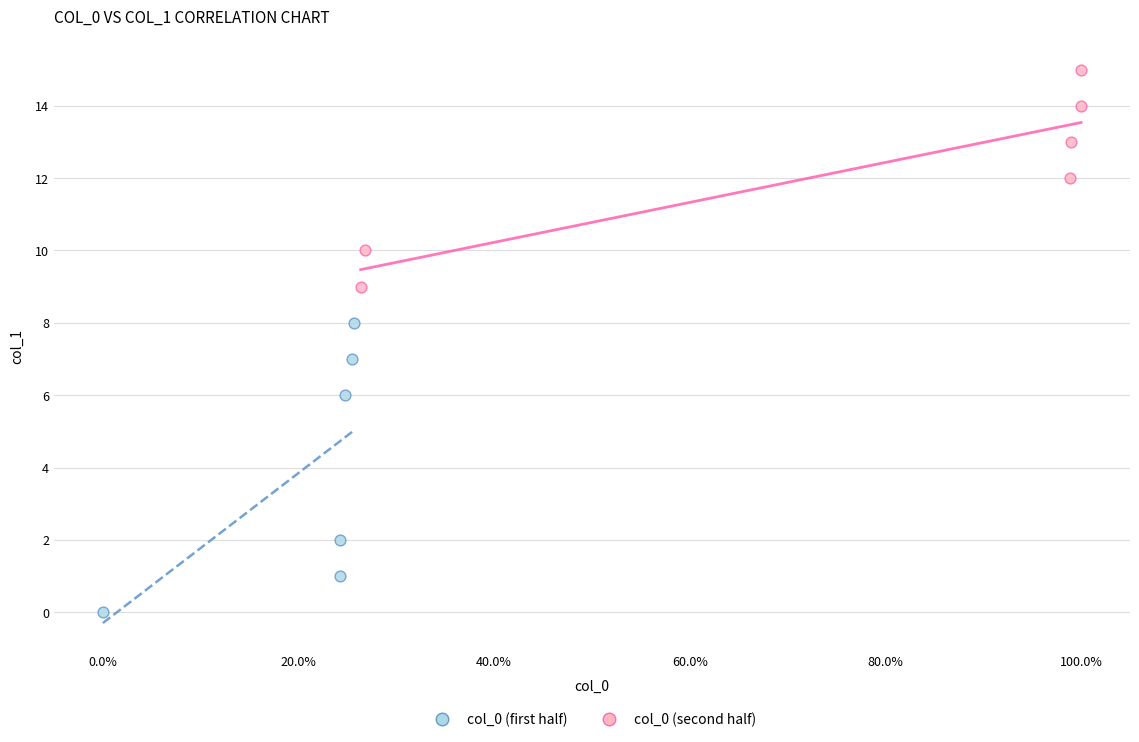

Which series reaches the maximum Y coordinate?

col_0 (second half)